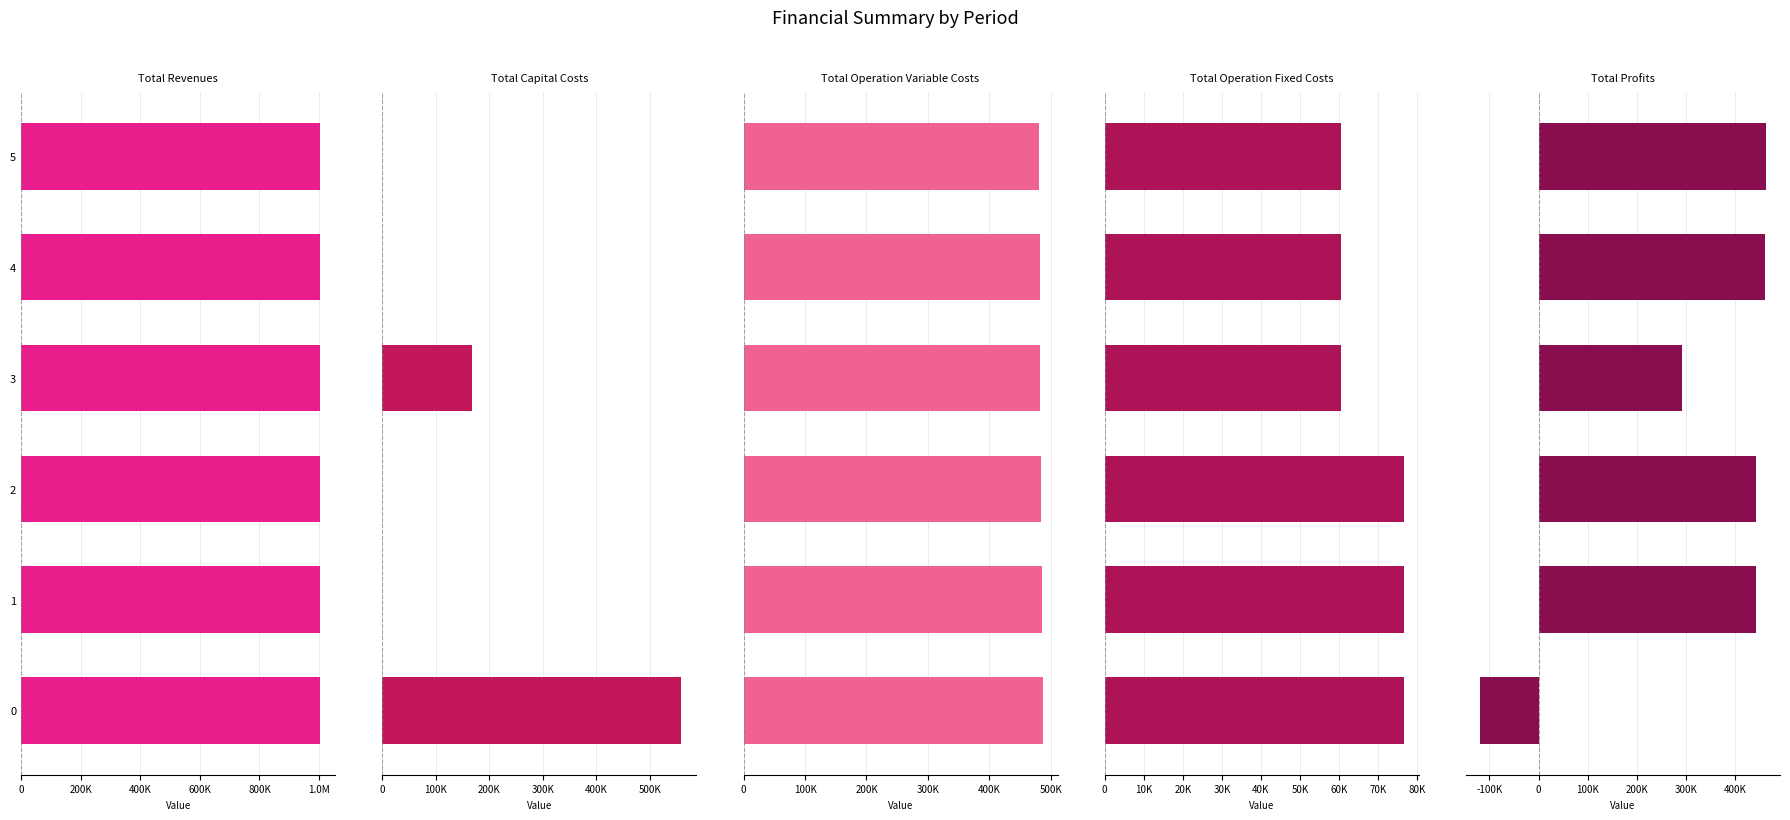

The value of Total Revenues at 0 is 1003990.6. True or false?

True